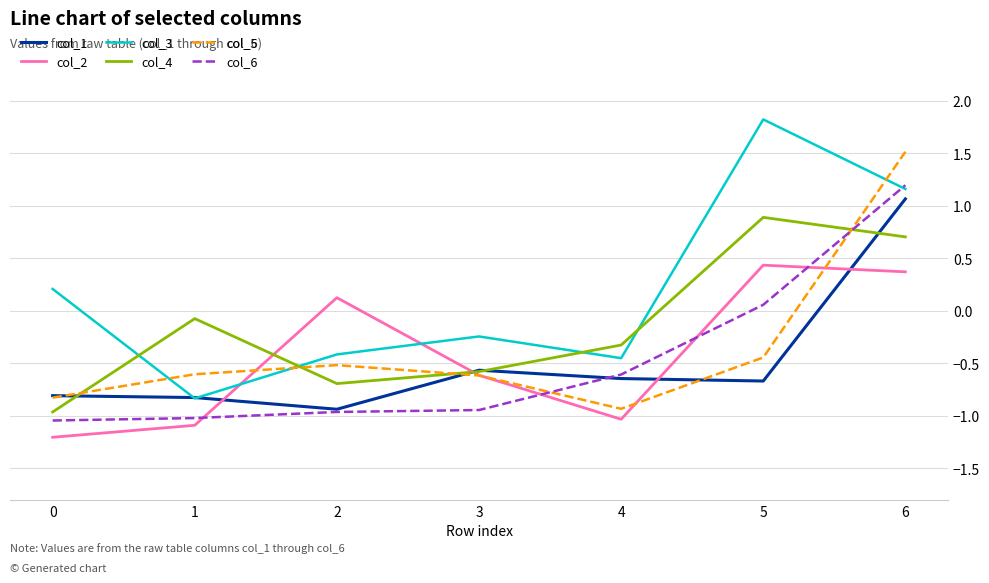

How many interior local valleys does the col_3 series have?

2